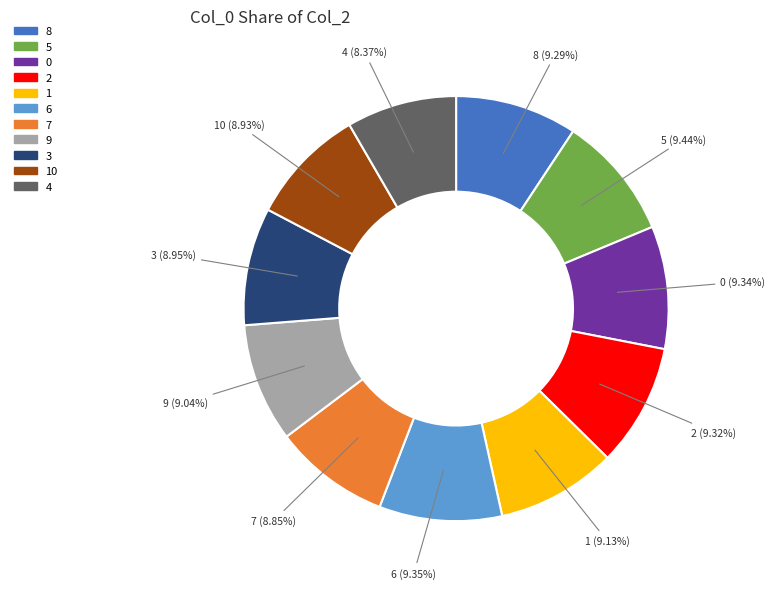

Is there any slice that represents more than half of the pie?

No